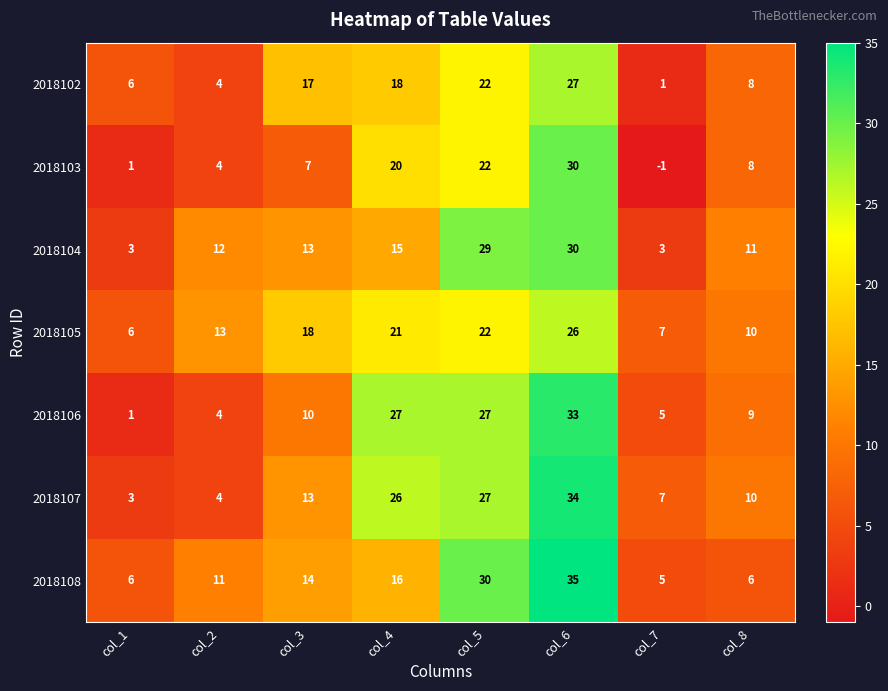

What is the average value of the 2018105 series?

15